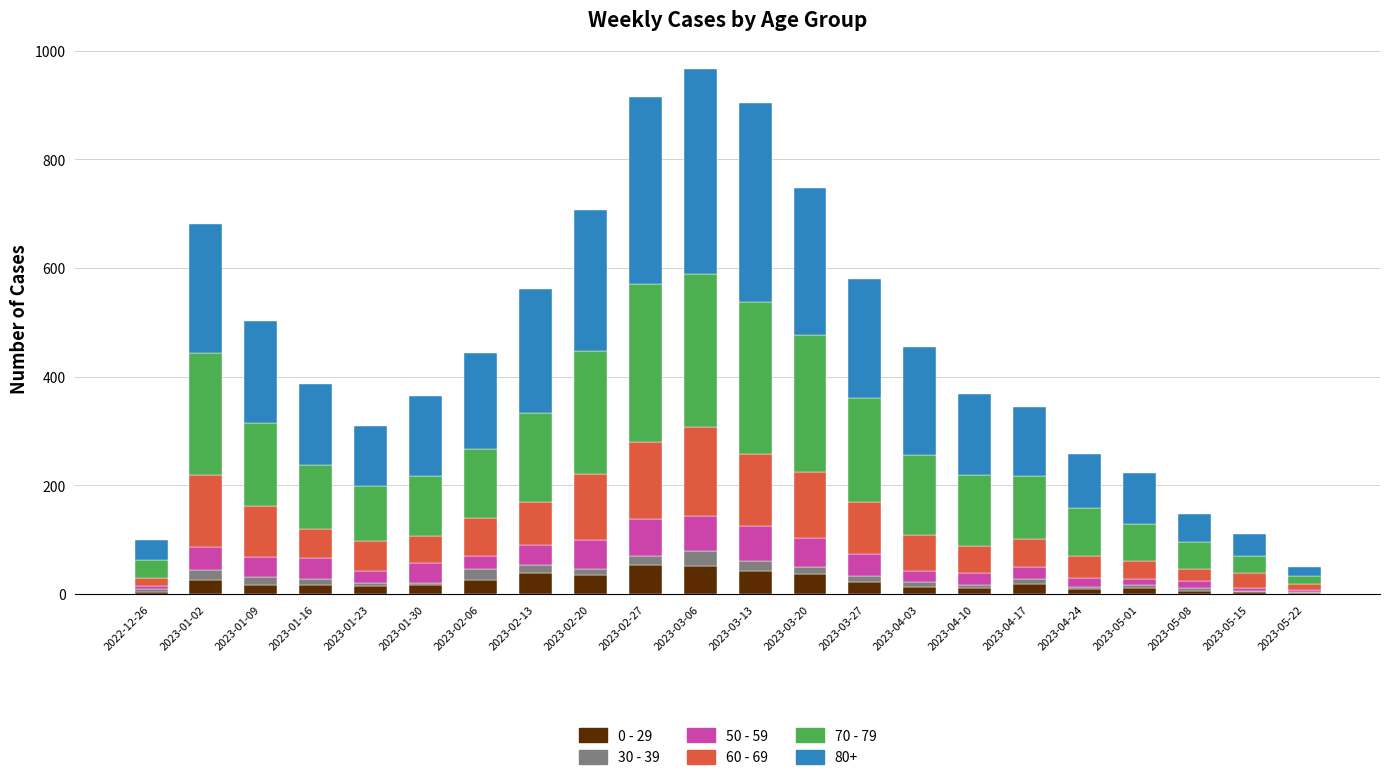

At how many categories does at least one series exceed 39?

19